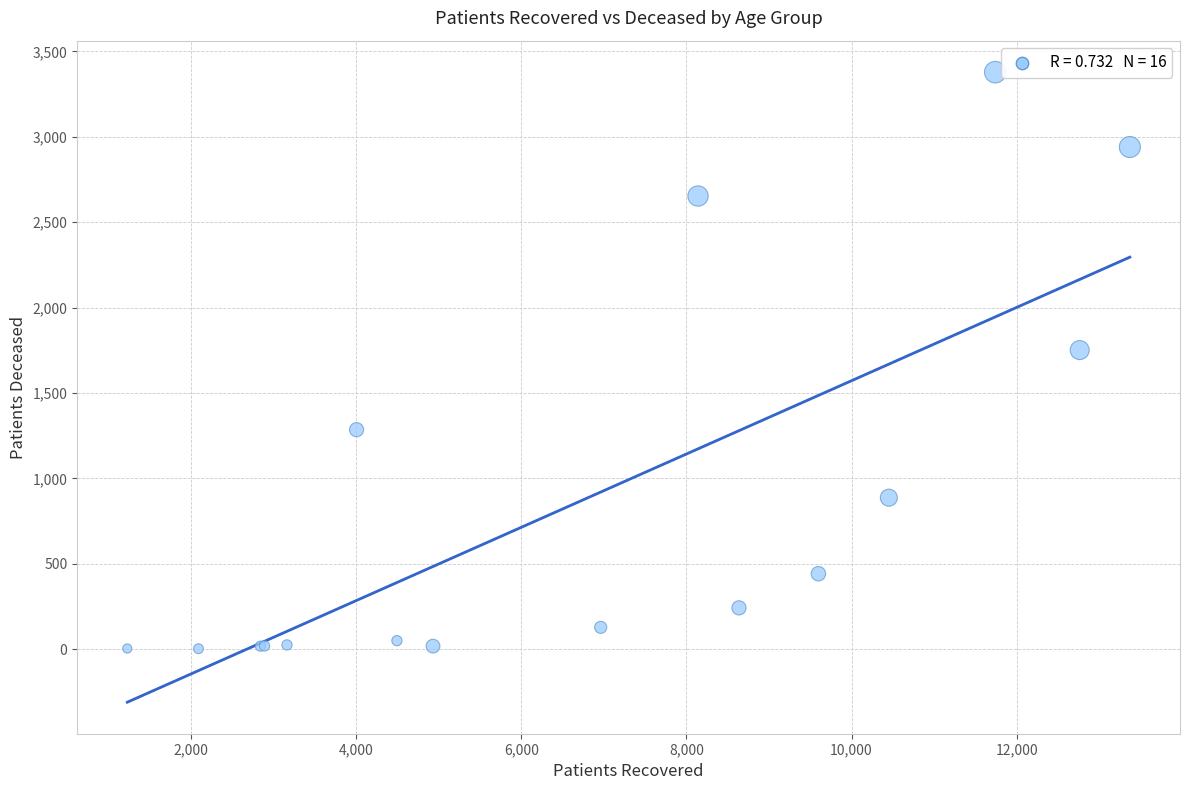

What Y value in the scatter plot is closest to 1690?

1751